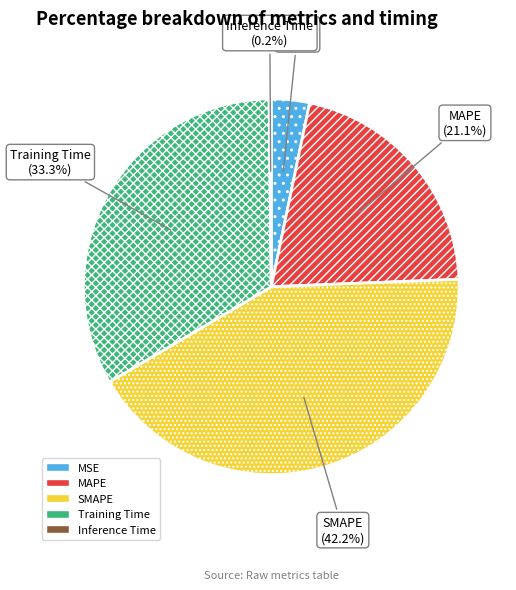

To the nearest percent, what is the difference between the largest and smallest slice percentages?

42%